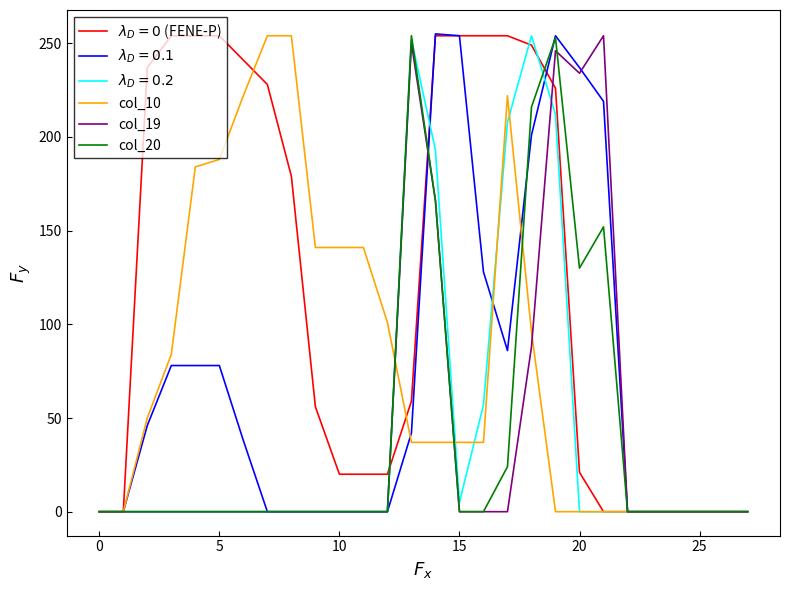

Between 0 and 10, which series saw the biggest shift?

col_10